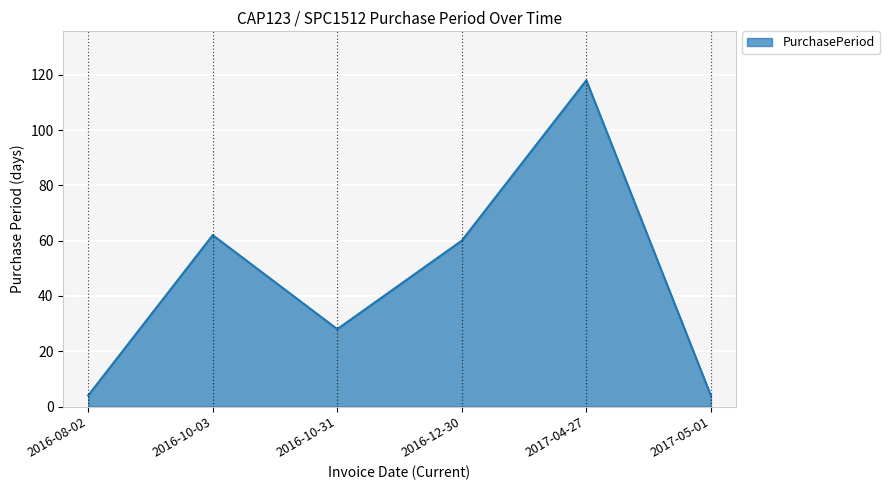

How many lines are shown in the chart?

1